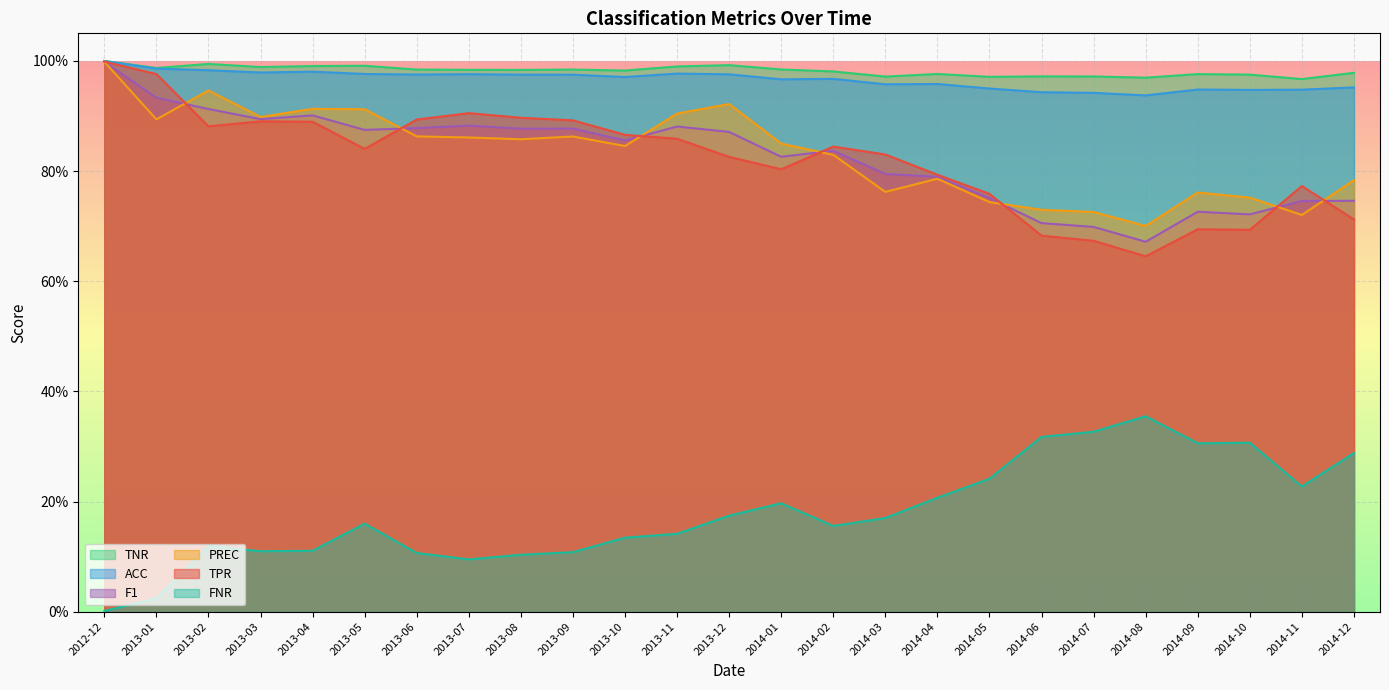

What are all the series names shown in the legend?

TNR, ACC, F1, PREC, TPR, FNR